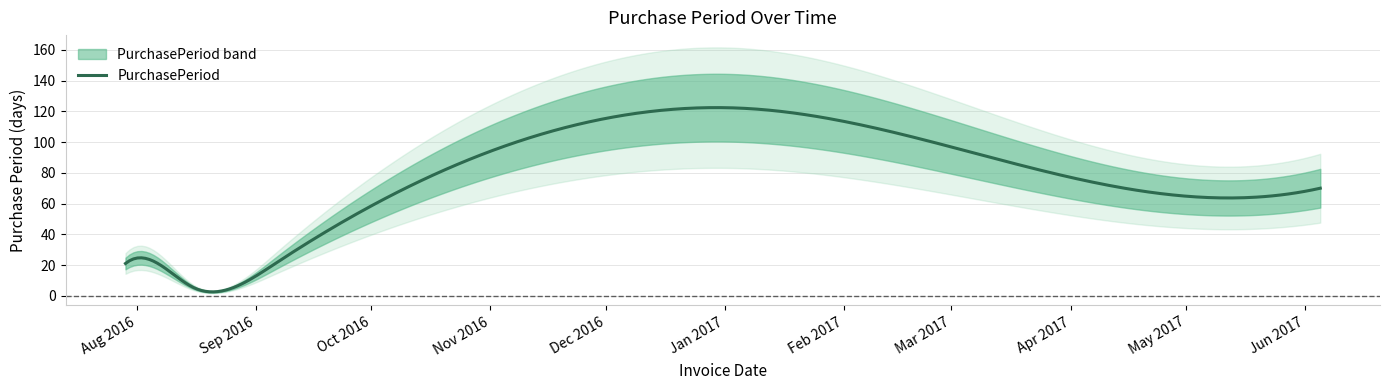

What is the sum of the values at 2017-01-06 and 2016-07-29?

143